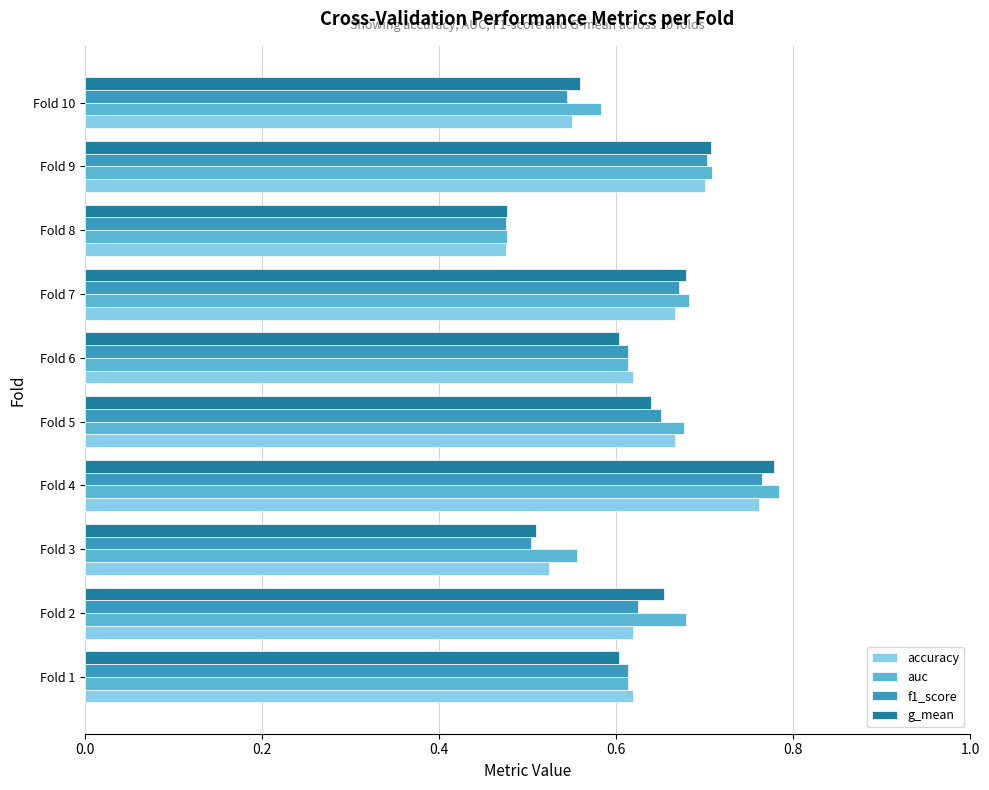

Which category has the highest value in the accuracy series?

Fold 4